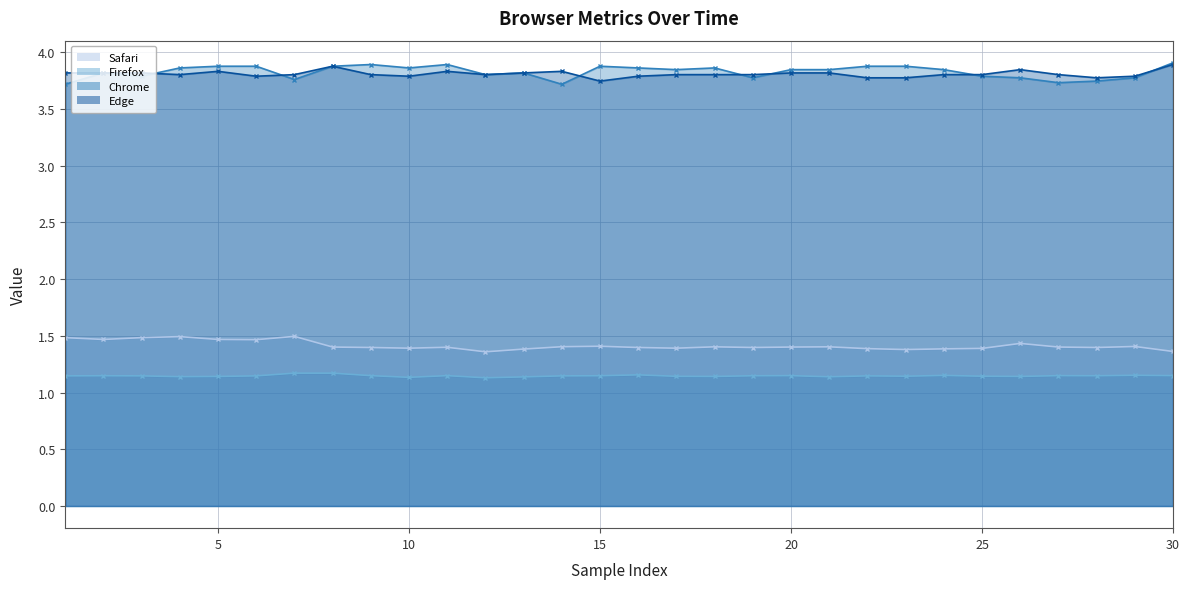

What are all the series names shown in the legend?

Safari line, Firefox line, Chrome line, Edge line